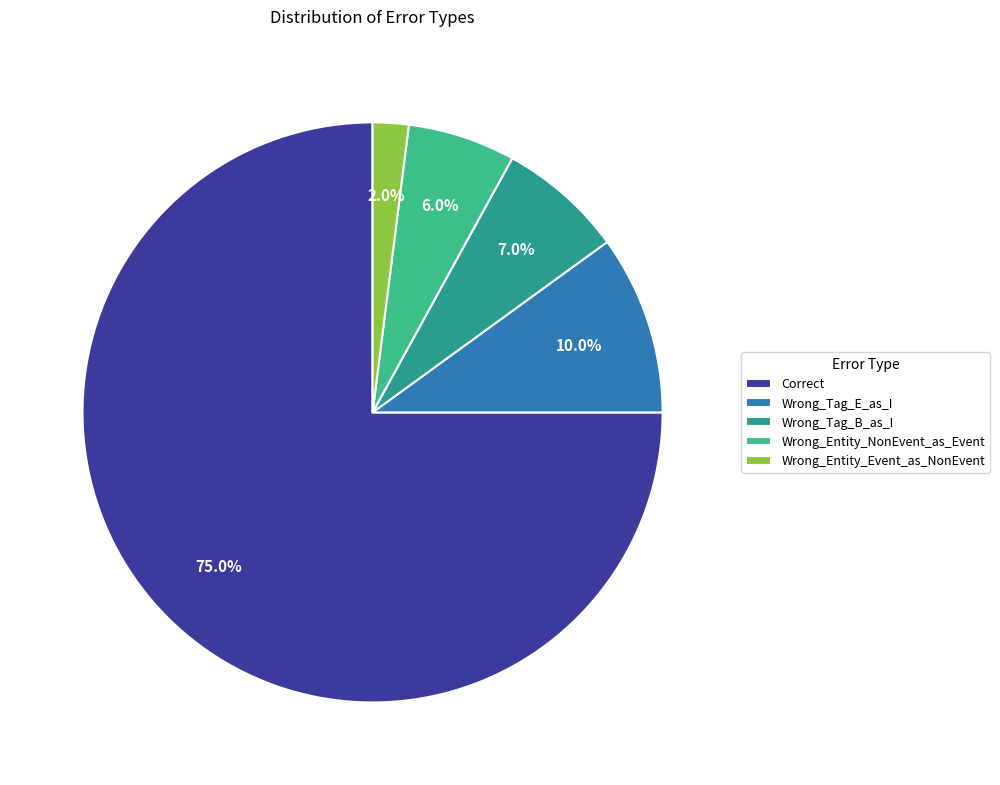

To the nearest percent, what percentage of the pie is Wrong_Tag_E_as_I?

10%